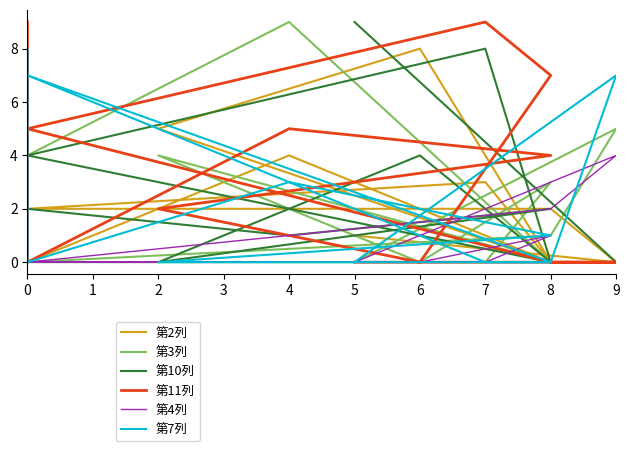

How many 第11列 values are between 0 and 7?

10